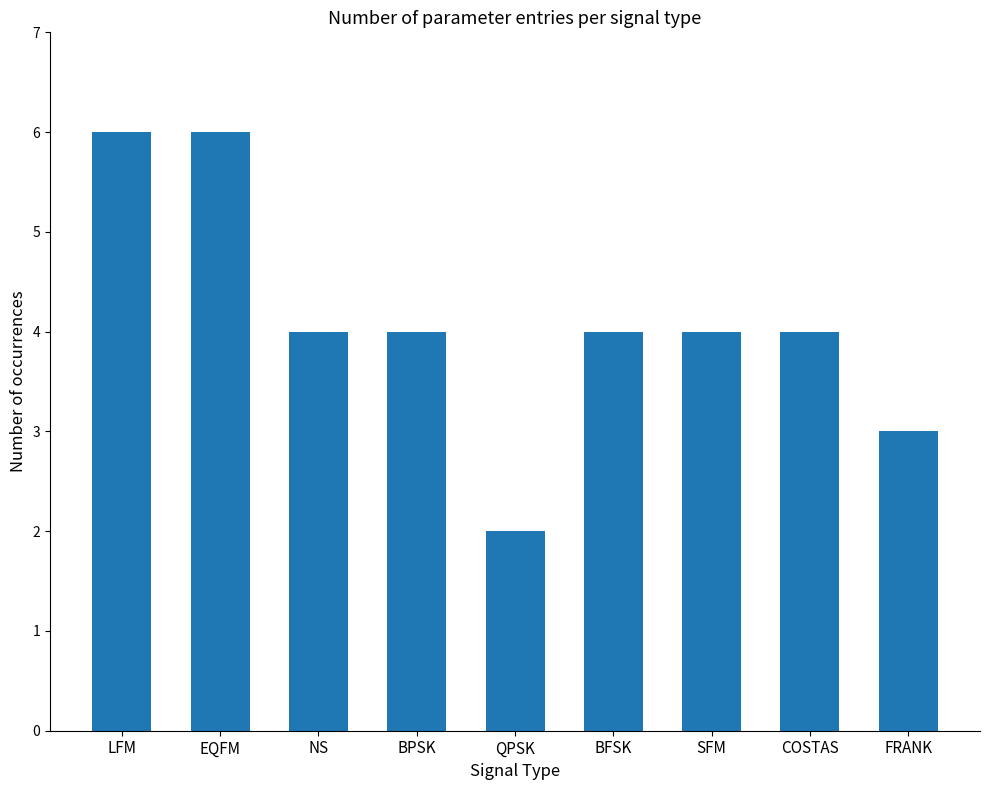

How many series are shown in this chart?

1